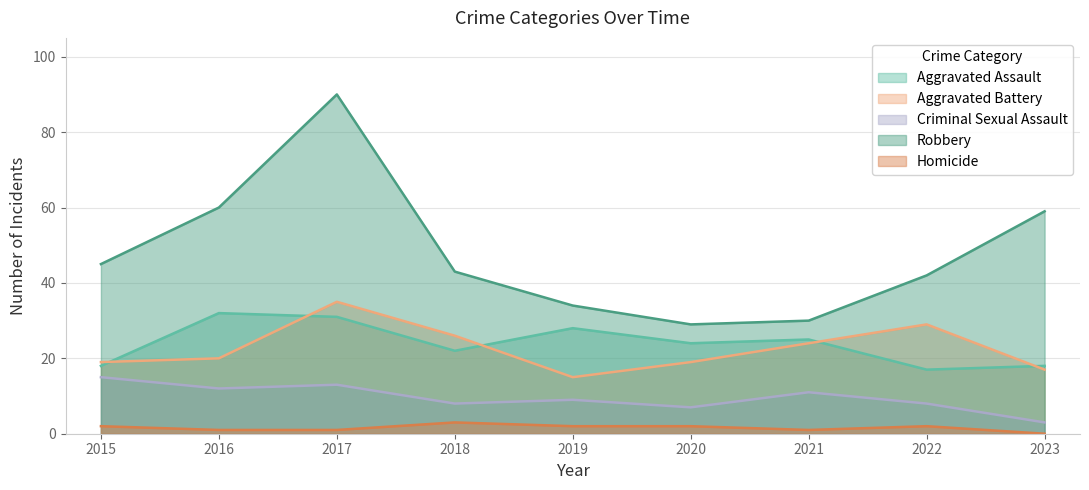

What is the total value across all series at 2021?

91